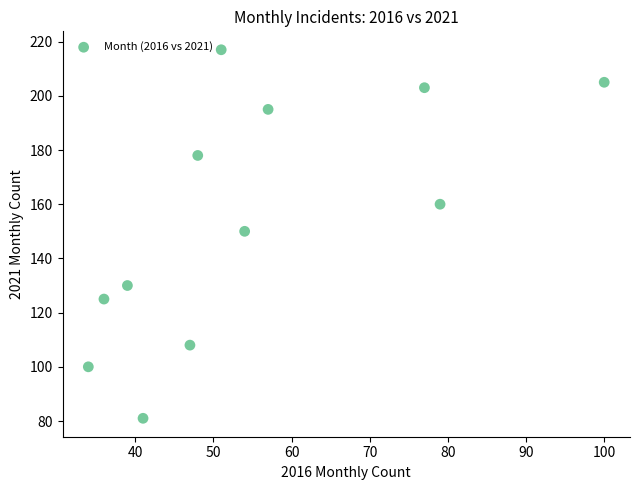

What is the range of X values (max minus min)?

66